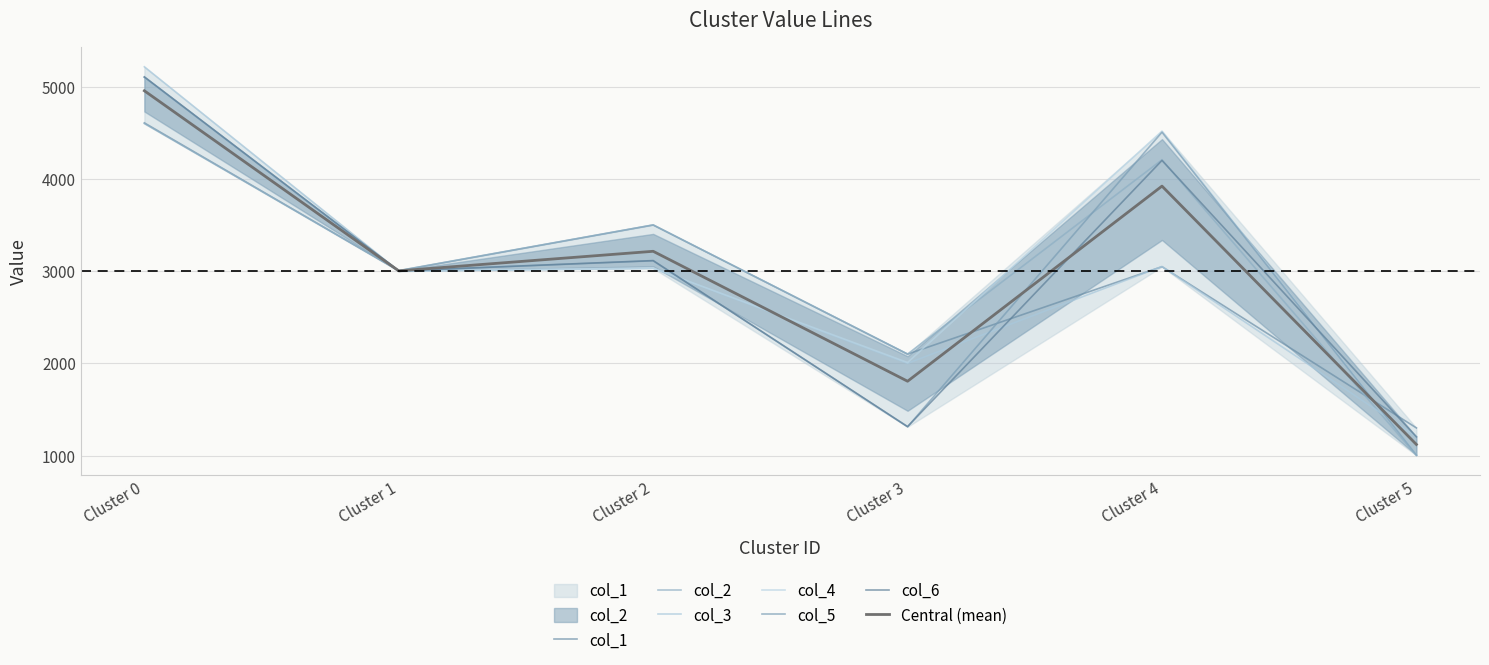

At which category does col_6 reach its first local peak?

Cluster 2